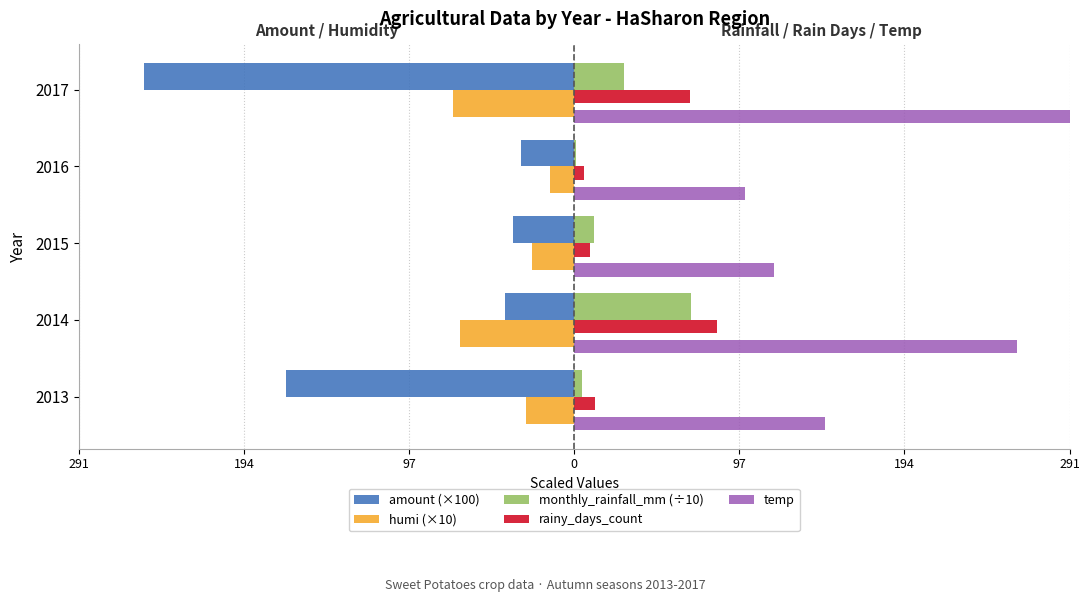

Is the value of humi (×10) at 2016 greater than the value of temp at 2017?

No